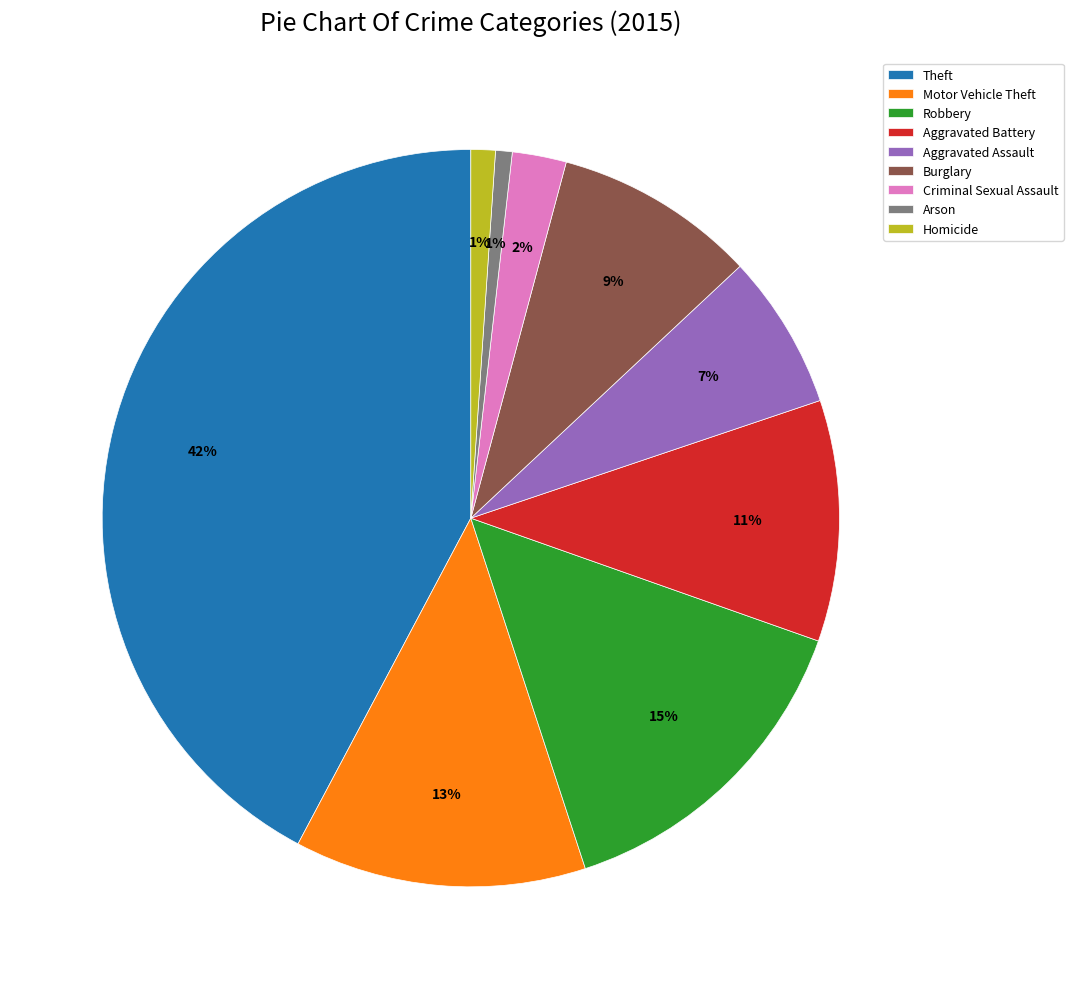

Between Motor Vehicle Theft and Robbery, which is larger?

Robbery